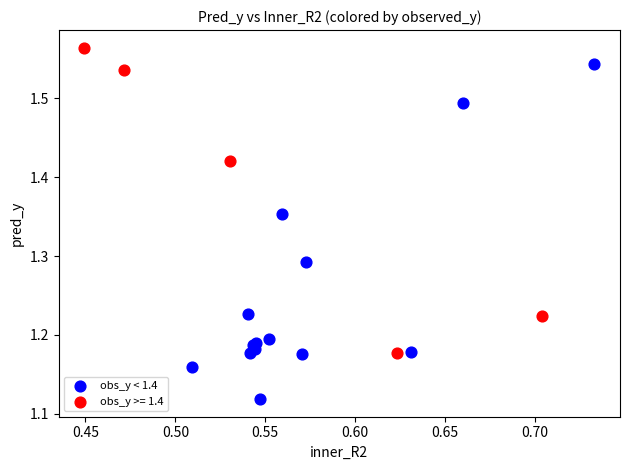

Which series reaches the maximum Y coordinate?

obs_y >= 1.4